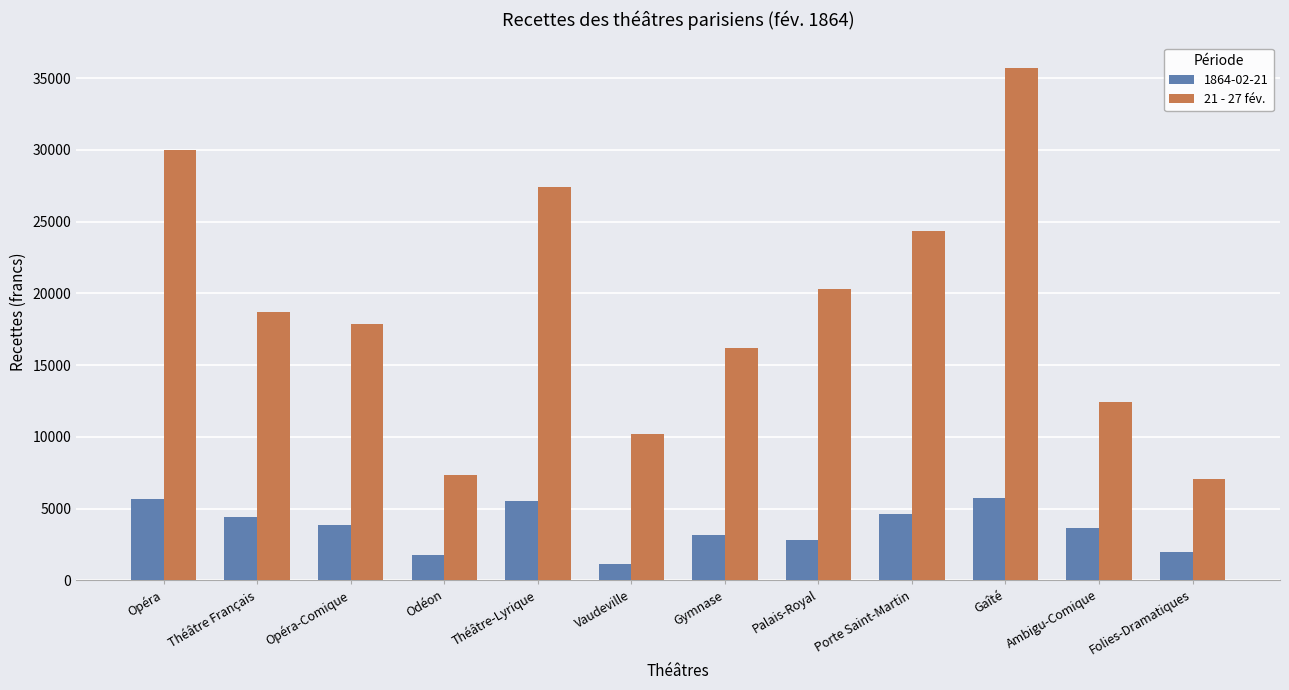

What value does the 21 - 27 fév. series have at Opéra-Comique?

17829.5